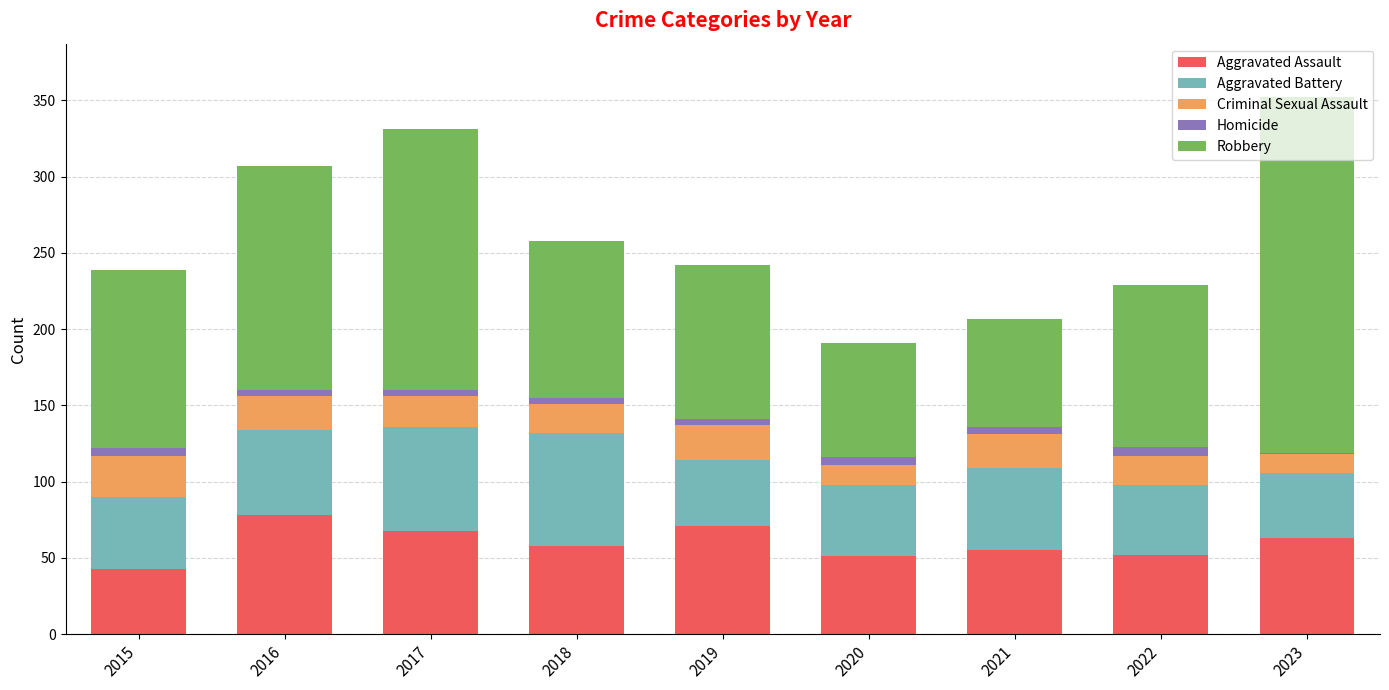

Is it true that Aggravated Assault equals 100 at 2018?

False